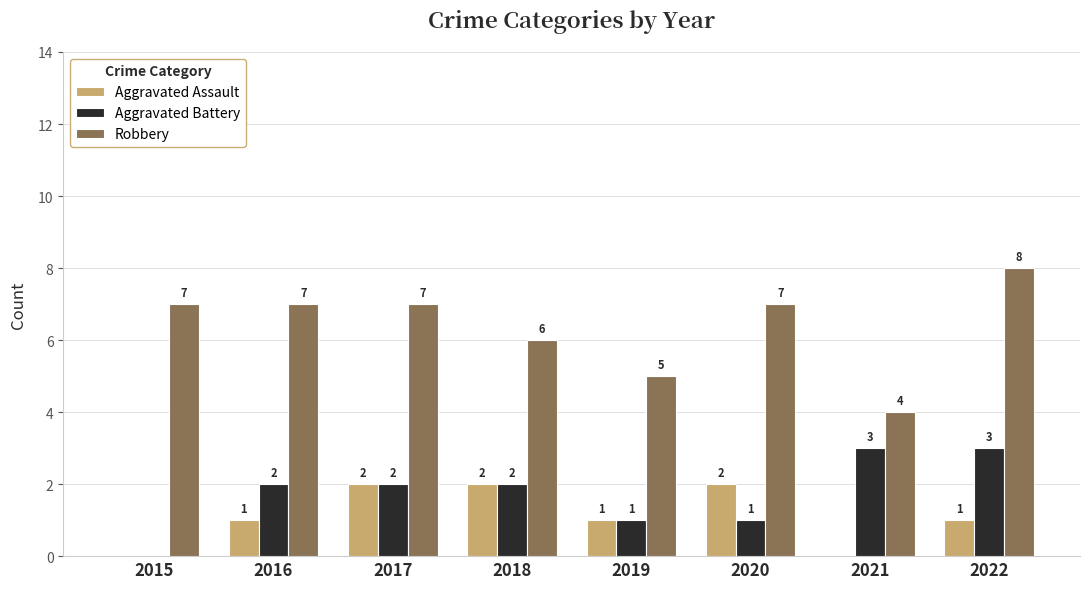

How many groups of bars are there?

8